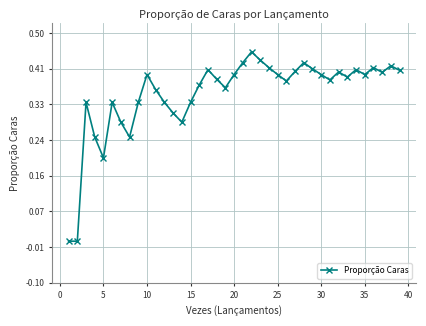

True or false: the data has more than 0 interior local peaks.

True